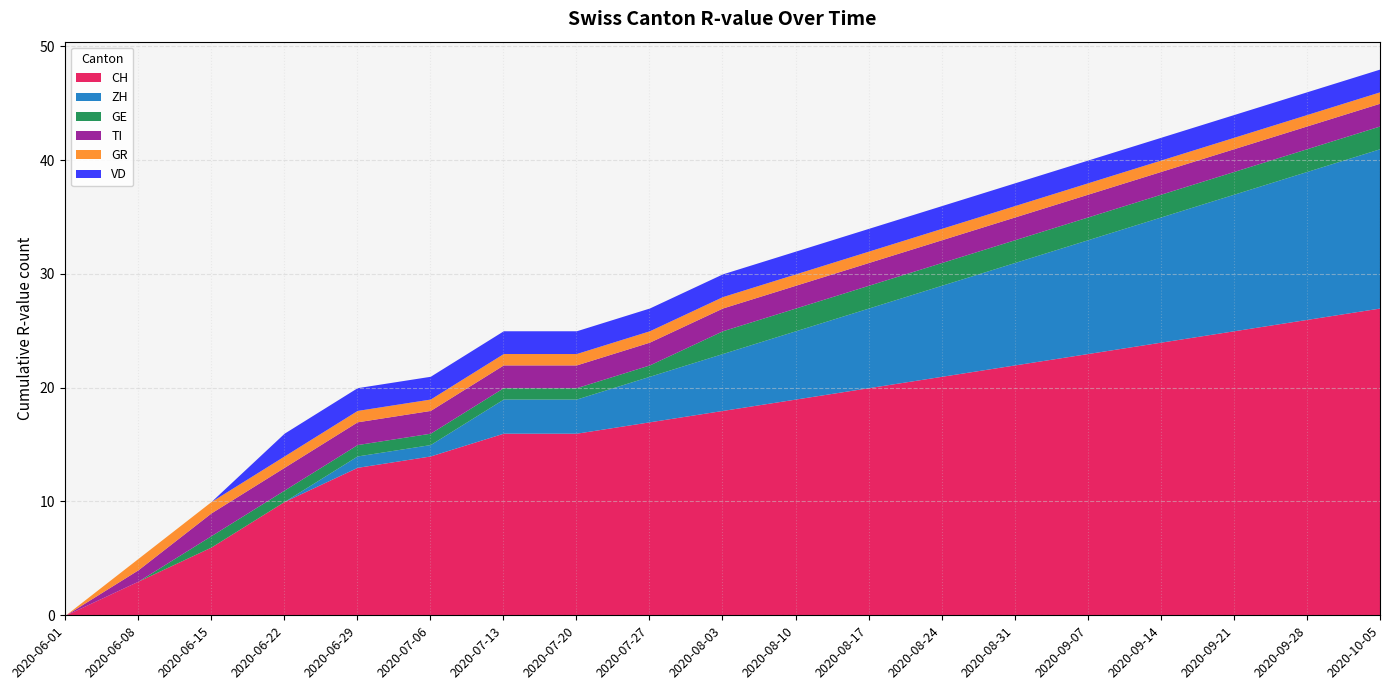

Which has a higher value, 2020-06-01 or 2020-06-15?

2020-06-15